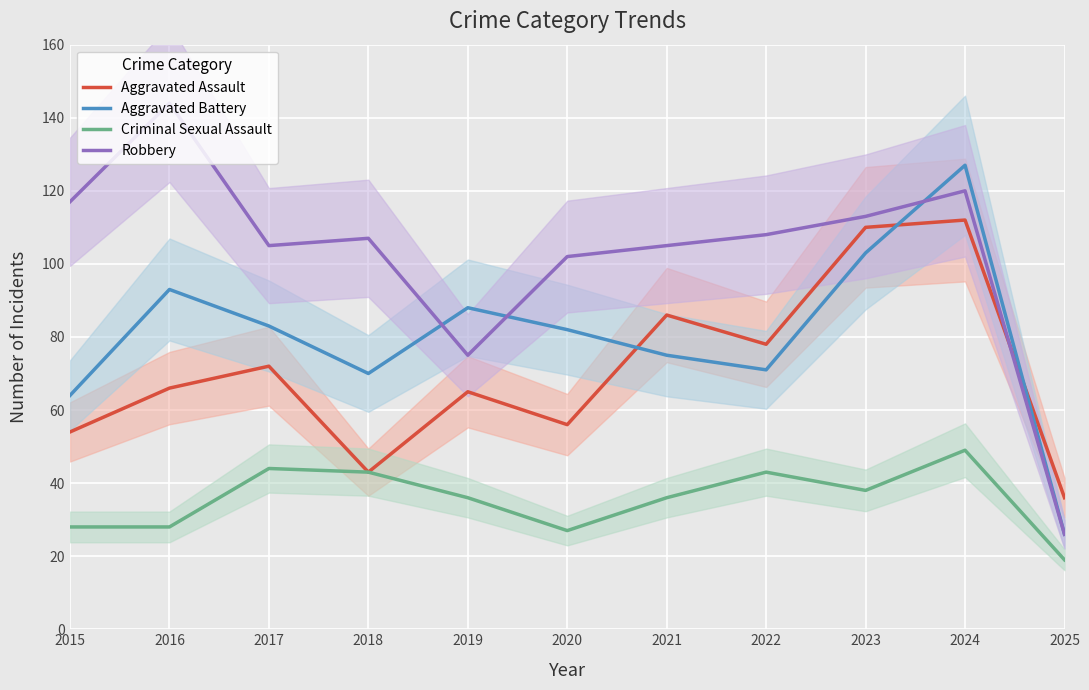

Is this an area chart (filled region under the line)?

No